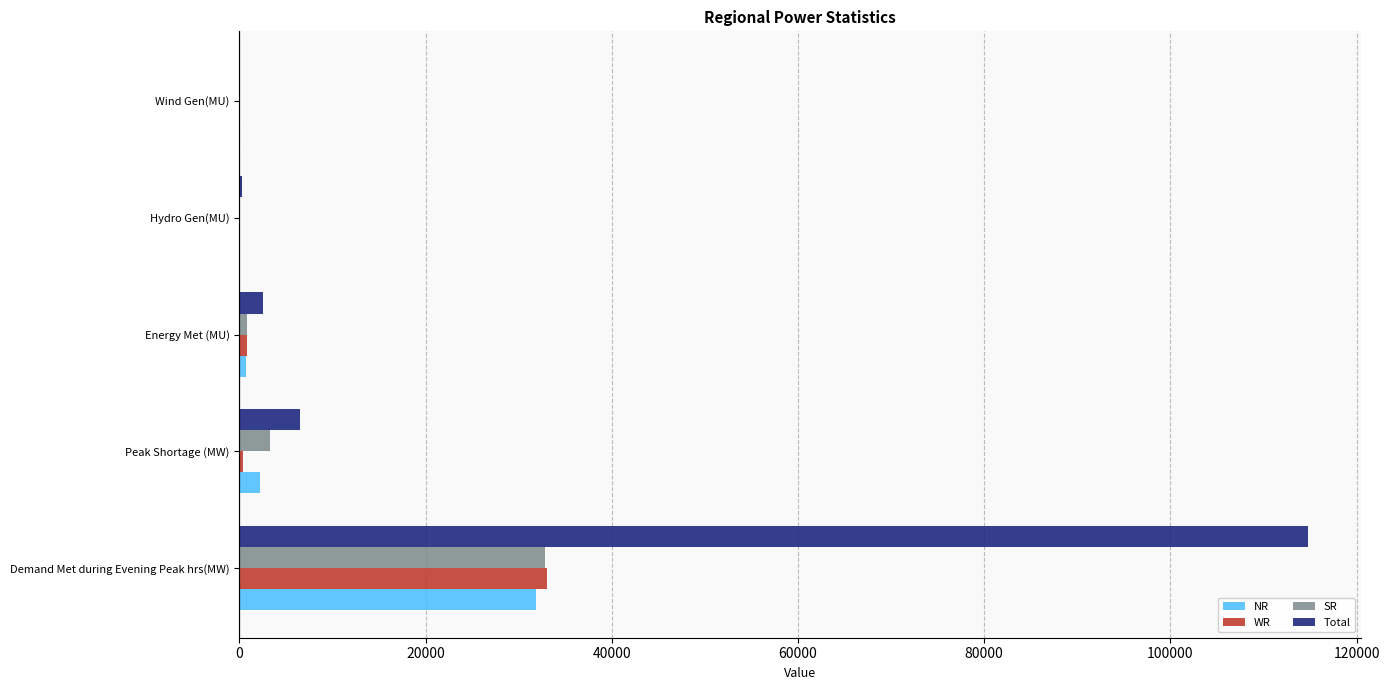

At which label is NR closest to 15925?

Peak Shortage (MW)